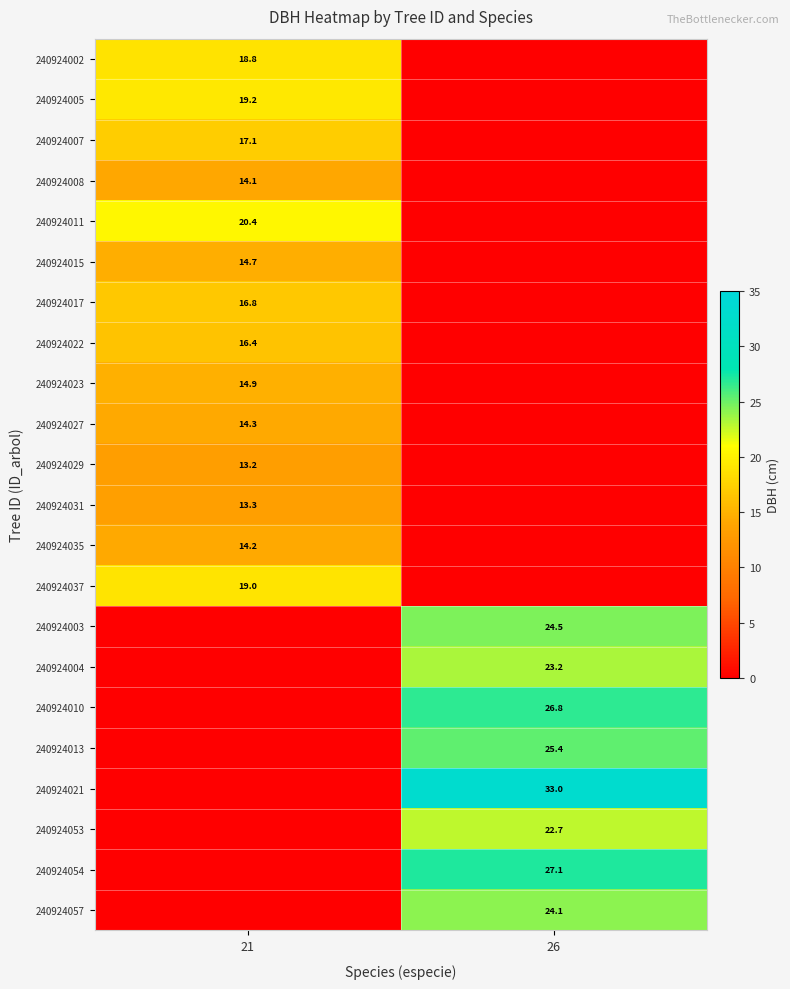

The 240924031 series shows 13.3 at 21. True or false?

True